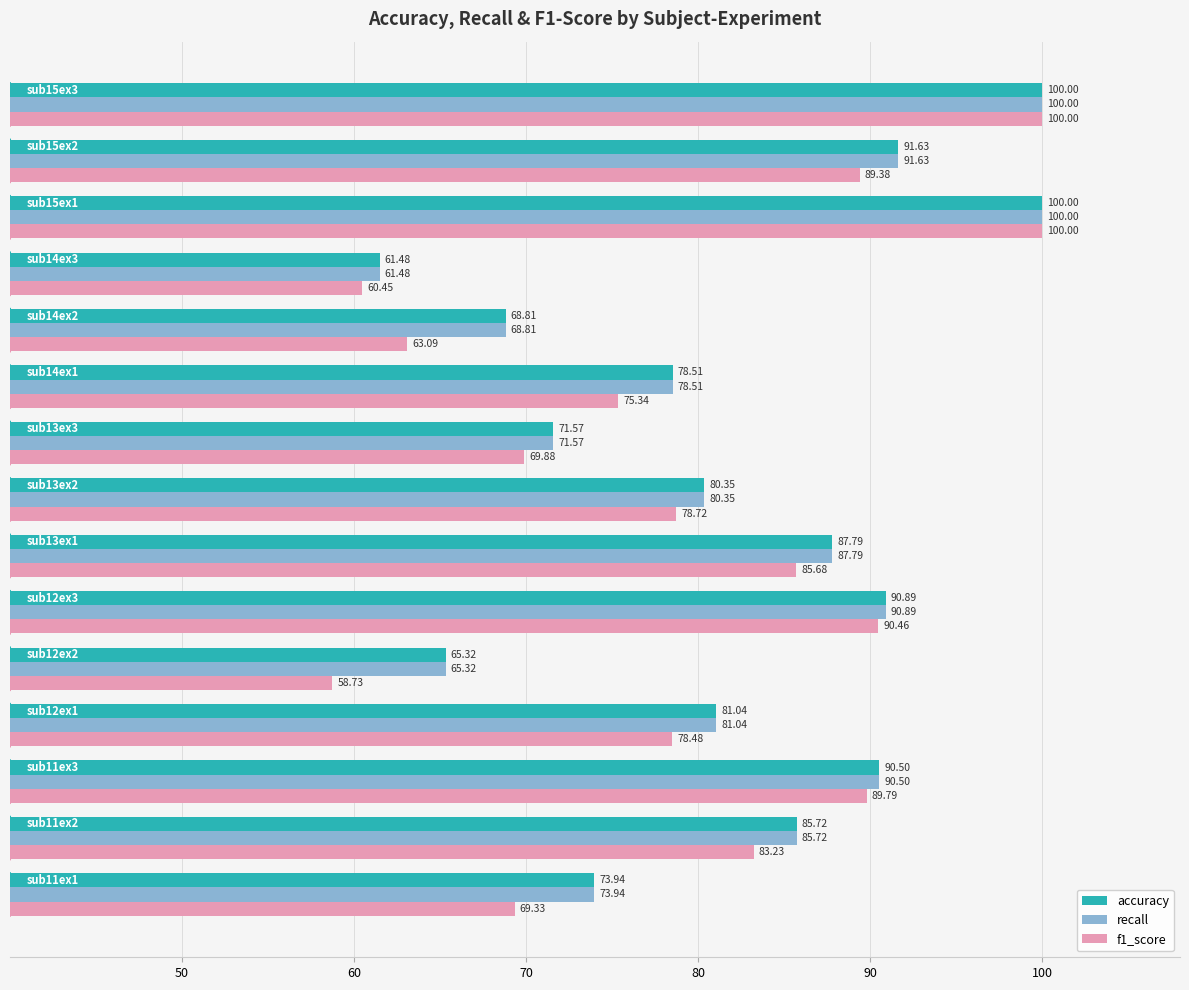

At how many categories does at least one series exceed 81?

8